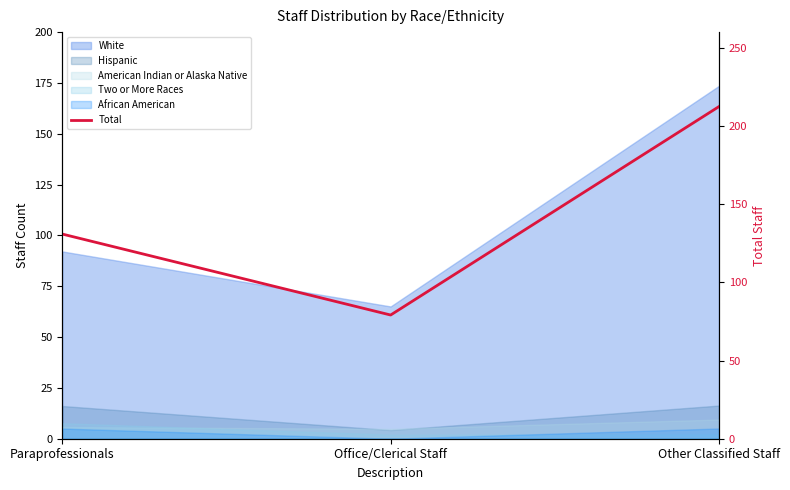

What is the value of the 3rd point from the left?

212.4